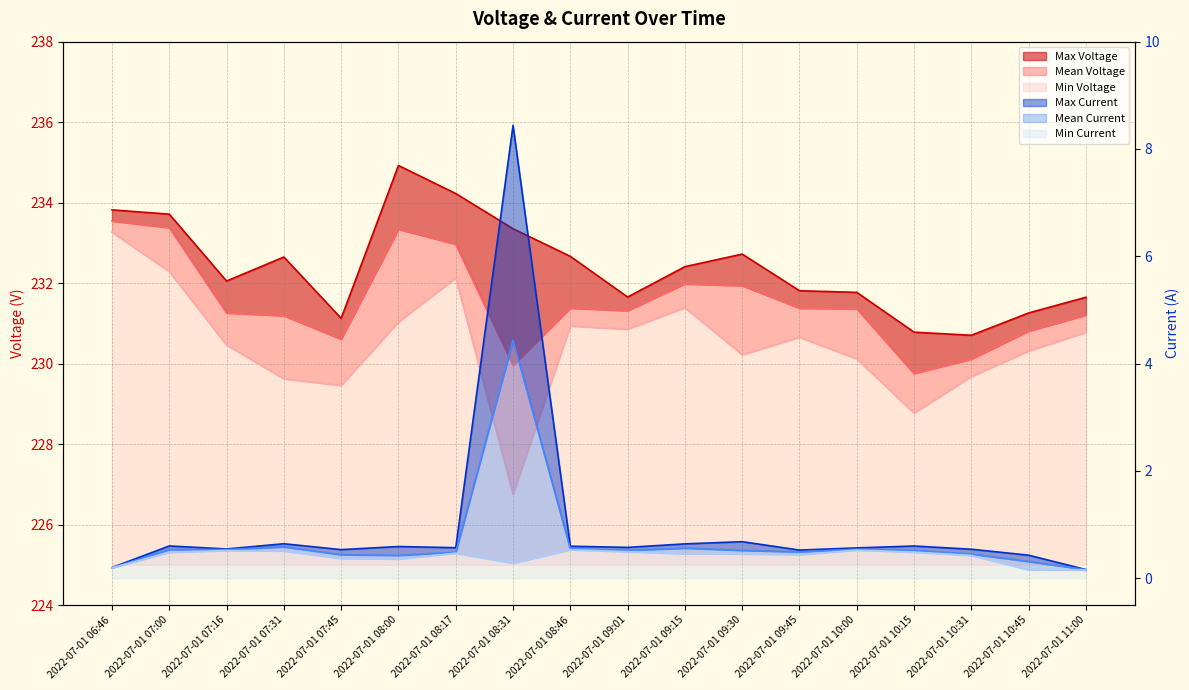

What position from the right is 2022-07-01 10:15?

4